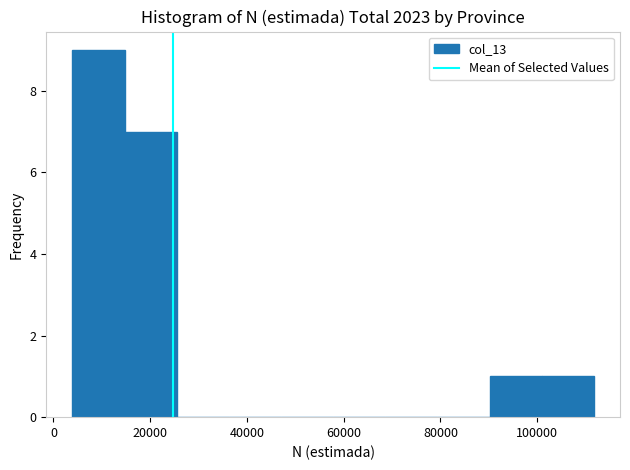

Reading left to right, list every bar in this chart as the range it spans on the x-axis followed by its height. Neither the bar edges nor the heights are printed on the chart, so give them approximately, as read against the axes.

4000 to 14000: 9
14000 to 26000: 7
26000 to 36000: 0
36000 to 48000: 0
48000 to 58000: 0
58000 to 68000: 0
68000 to 80000: 0
80000 to 90000: 0
90000 to 100000: 1
100000 to 112000: 1